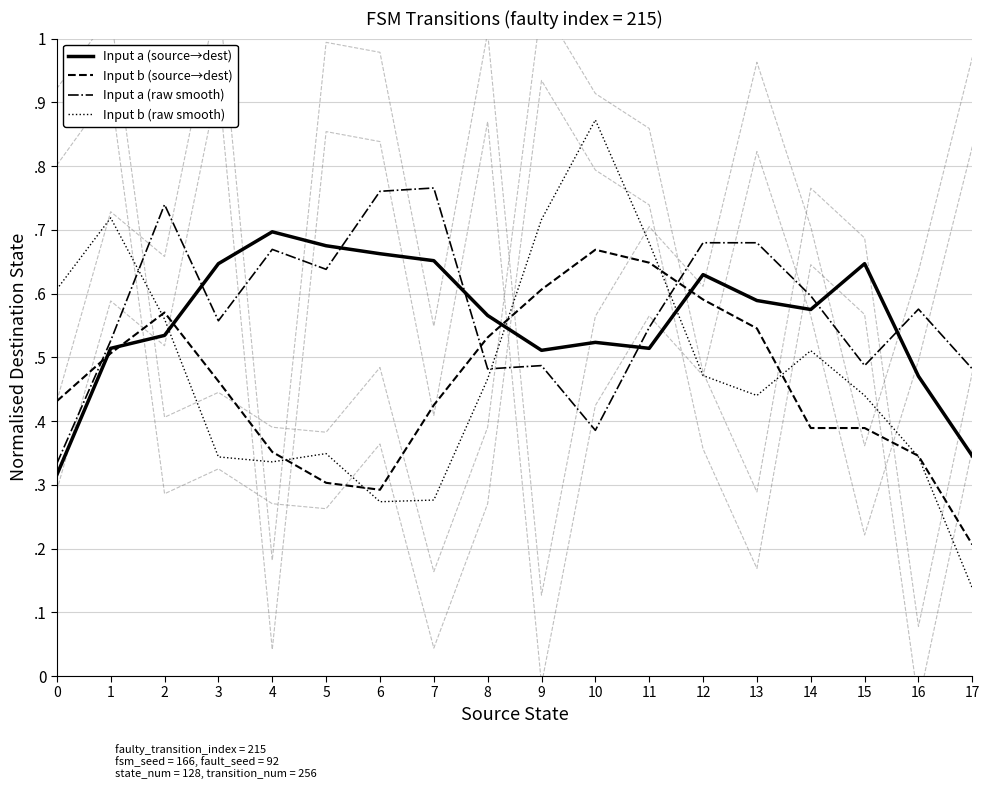

Where is Input b (raw smooth) nearest to the value 0?

17